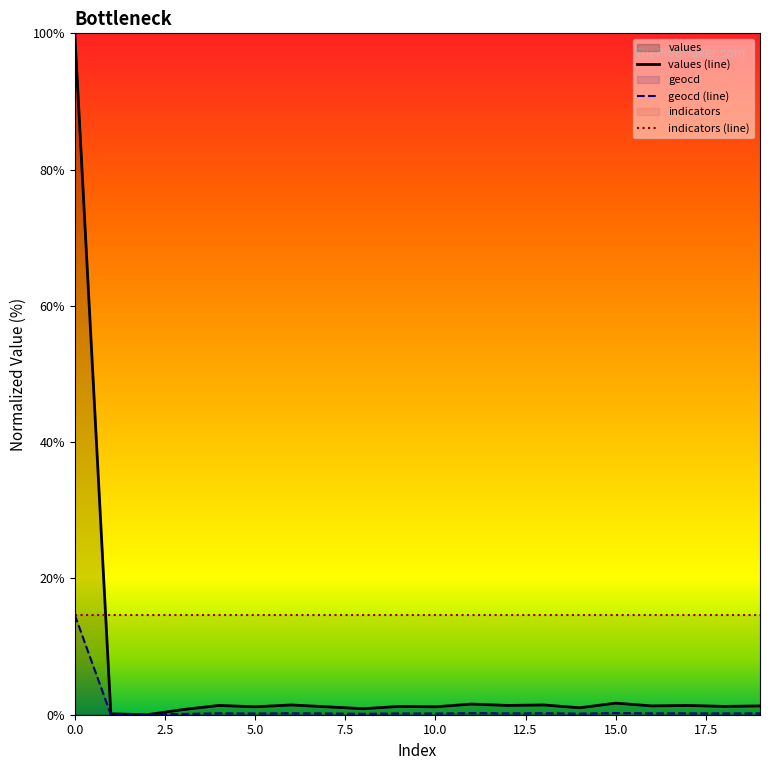

List the series in order of their overall mean, highest first.

indicators (line), values (line), geocd (line)